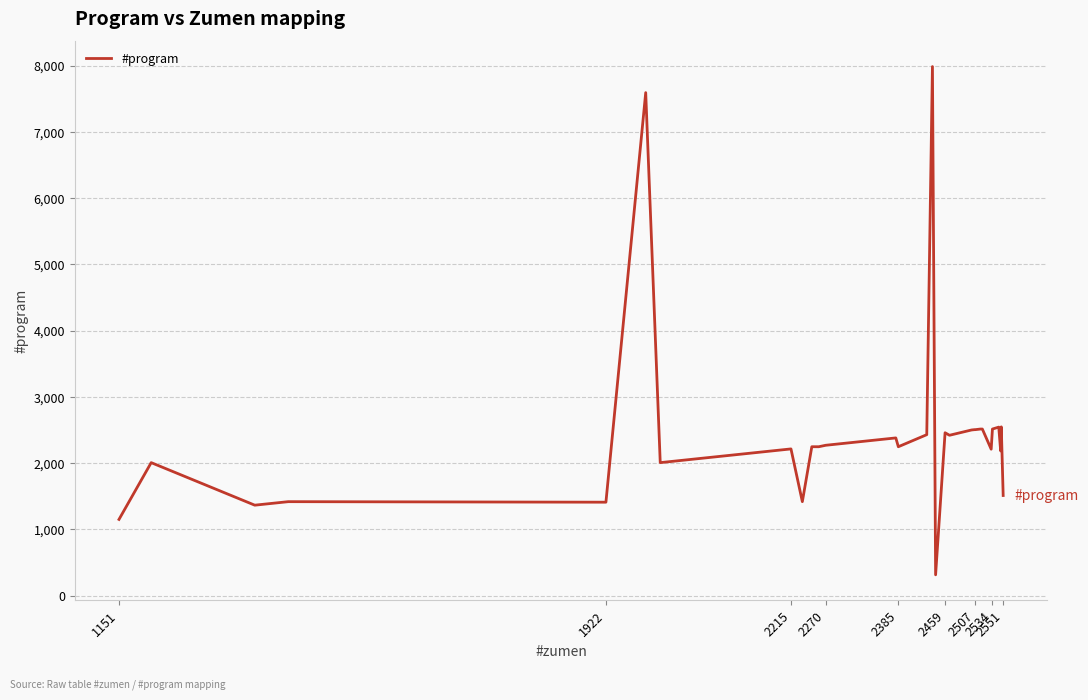

Does the chart have visible grid lines?

Yes